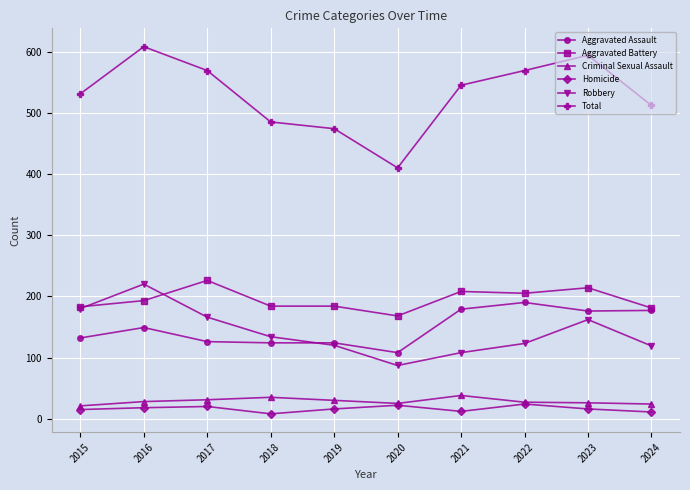

At which category does Total reach its first local peak?

2016